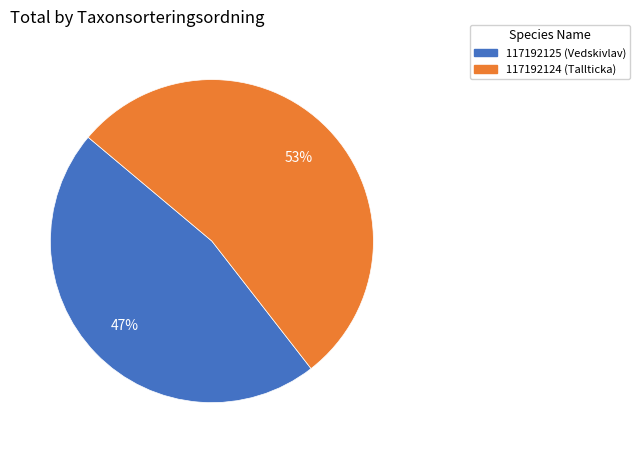

Is the sum of 117192125 (Vedskivlav) and 117192124 (Tallticka) greater than half?

Yes